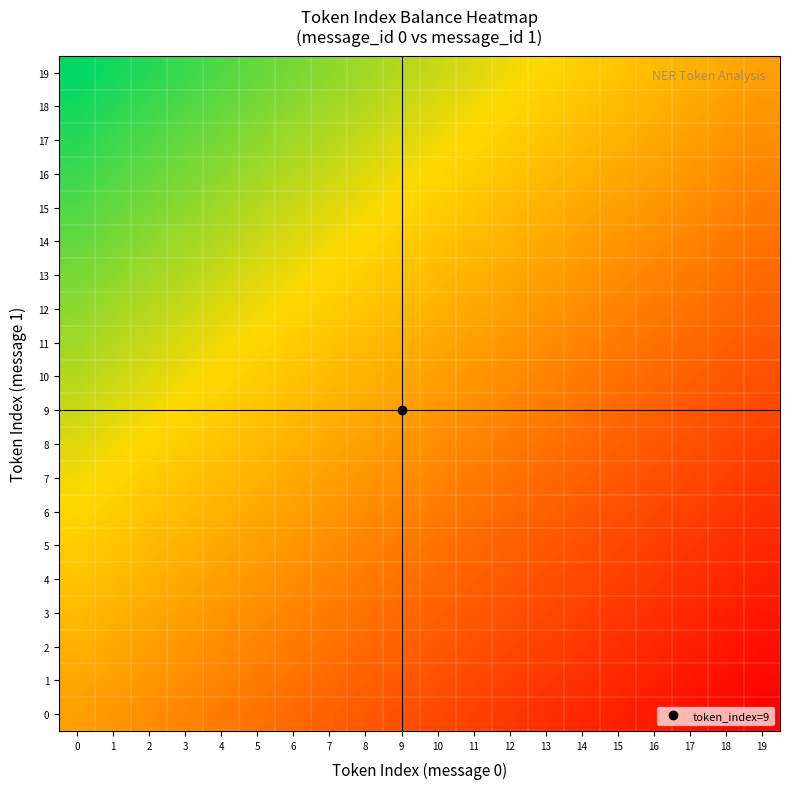

Reading right to left, list all the values displayed in this chart.

0: 19=0.0	18=0.0	17=0.1	16=0.1	15=0.1	14=0.1	13=0.2	12=0.2	11=0.2	10=0.2	9=0.3	8=0.3	7=0.3	6=0.3	5=0.4	4=0.4	3=0.4	2=0.4	1=0.5	0=0.5
1: 19=0.0	18=0.1	17=0.1	16=0.1	15=0.1	14=0.2	13=0.2	12=0.2	11=0.2	10=0.3	9=0.3	8=0.3	7=0.3	6=0.4	5=0.4	4=0.4	3=0.4	2=0.5	1=0.5	0=0.5
2: 19=0.1	18=0.1	17=0.1	16=0.1	15=0.2	14=0.2	13=0.2	12=0.2	11=0.3	10=0.3	9=0.3	8=0.3	7=0.4	6=0.4	5=0.4	4=0.4	3=0.5	2=0.5	1=0.5	0=0.6
3: 19=0.1	18=0.1	17=0.1	16=0.2	15=0.2	14=0.2	13=0.2	12=0.3	11=0.3	10=0.3	9=0.3	8=0.4	7=0.4	6=0.4	5=0.4	4=0.5	3=0.5	2=0.5	1=0.6	0=0.6
4: 19=0.1	18=0.1	17=0.2	16=0.2	15=0.2	14=0.2	13=0.3	12=0.3	11=0.3	10=0.3	9=0.4	8=0.4	7=0.4	6=0.4	5=0.5	4=0.5	3=0.5	2=0.6	1=0.6	0=0.6
5: 19=0.1	18=0.2	17=0.2	16=0.2	15=0.2	14=0.3	13=0.3	12=0.3	11=0.3	10=0.4	9=0.4	8=0.4	7=0.4	6=0.5	5=0.5	4=0.5	3=0.6	2=0.6	1=0.6	0=0.6
6: 19=0.2	18=0.2	17=0.2	16=0.2	15=0.3	14=0.3	13=0.3	12=0.3	11=0.4	10=0.4	9=0.4	8=0.4	7=0.5	6=0.5	5=0.5	4=0.6	3=0.6	2=0.6	1=0.6	0=0.7
7: 19=0.2	18=0.2	17=0.2	16=0.3	15=0.3	14=0.3	13=0.3	12=0.4	11=0.4	10=0.4	9=0.4	8=0.5	7=0.5	6=0.5	5=0.6	4=0.6	3=0.6	2=0.6	1=0.7	0=0.7
8: 19=0.2	18=0.2	17=0.3	16=0.3	15=0.3	14=0.3	13=0.4	12=0.4	11=0.4	10=0.4	9=0.5	8=0.5	7=0.5	6=0.6	5=0.6	4=0.6	3=0.6	2=0.7	1=0.7	0=0.7
9: 19=0.2	18=0.3	17=0.3	16=0.3	15=0.3	14=0.4	13=0.4	12=0.4	11=0.4	10=0.5	9=0.5	8=0.5	7=0.6	6=0.6	5=0.6	4=0.6	3=0.7	2=0.7	1=0.7	0=0.7
10: 19=0.3	18=0.3	17=0.3	16=0.3	15=0.4	14=0.4	13=0.4	12=0.4	11=0.5	10=0.5	9=0.5	8=0.6	7=0.6	6=0.6	5=0.6	4=0.7	3=0.7	2=0.7	1=0.7	0=0.8
11: 19=0.3	18=0.3	17=0.3	16=0.4	15=0.4	14=0.4	13=0.4	12=0.5	11=0.5	10=0.5	9=0.6	8=0.6	7=0.6	6=0.6	5=0.7	4=0.7	3=0.7	2=0.7	1=0.8	0=0.8
12: 19=0.3	18=0.3	17=0.4	16=0.4	15=0.4	14=0.4	13=0.5	12=0.5	11=0.5	10=0.6	9=0.6	8=0.6	7=0.6	6=0.7	5=0.7	4=0.7	3=0.7	2=0.8	1=0.8	0=0.8
13: 19=0.3	18=0.4	17=0.4	16=0.4	15=0.4	14=0.5	13=0.5	12=0.5	11=0.6	10=0.6	9=0.6	8=0.6	7=0.7	6=0.7	5=0.7	4=0.7	3=0.8	2=0.8	1=0.8	0=0.8
14: 19=0.4	18=0.4	17=0.4	16=0.4	15=0.5	14=0.5	13=0.5	12=0.6	11=0.6	10=0.6	9=0.6	8=0.7	7=0.7	6=0.7	5=0.7	4=0.8	3=0.8	2=0.8	1=0.8	0=0.9
15: 19=0.4	18=0.4	17=0.4	16=0.5	15=0.5	14=0.5	13=0.6	12=0.6	11=0.6	10=0.6	9=0.7	8=0.7	7=0.7	6=0.7	5=0.8	4=0.8	3=0.8	2=0.8	1=0.9	0=0.9
16: 19=0.4	18=0.4	17=0.5	16=0.5	15=0.5	14=0.6	13=0.6	12=0.6	11=0.6	10=0.7	9=0.7	8=0.7	7=0.7	6=0.8	5=0.8	4=0.8	3=0.8	2=0.9	1=0.9	0=0.9
17: 19=0.4	18=0.5	17=0.5	16=0.5	15=0.6	14=0.6	13=0.6	12=0.6	11=0.7	10=0.7	9=0.7	8=0.7	7=0.8	6=0.8	5=0.8	4=0.8	3=0.9	2=0.9	1=0.9	0=0.9
18: 19=0.5	18=0.5	17=0.5	16=0.6	15=0.6	14=0.6	13=0.6	12=0.7	11=0.7	10=0.7	9=0.7	8=0.8	7=0.8	6=0.8	5=0.8	4=0.9	3=0.9	2=0.9	1=0.9	0=1.0
19: 19=0.5	18=0.5	17=0.6	16=0.6	15=0.6	14=0.6	13=0.7	12=0.7	11=0.7	10=0.7	9=0.8	8=0.8	7=0.8	6=0.8	5=0.9	4=0.9	3=0.9	2=0.9	1=1.0	0=1.0